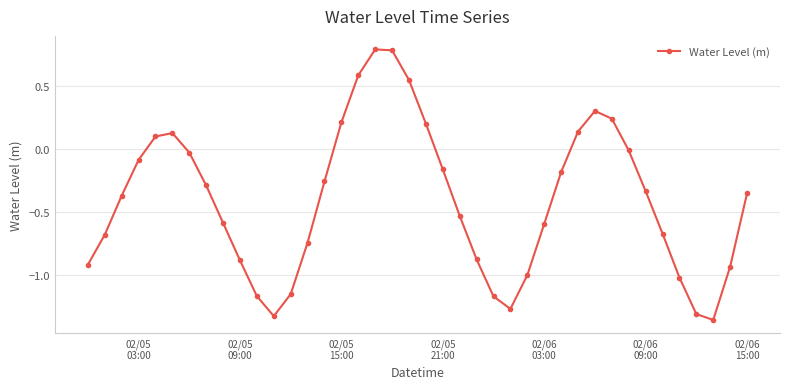

True or false: there are more than 1 points higher than both neighbors.

True